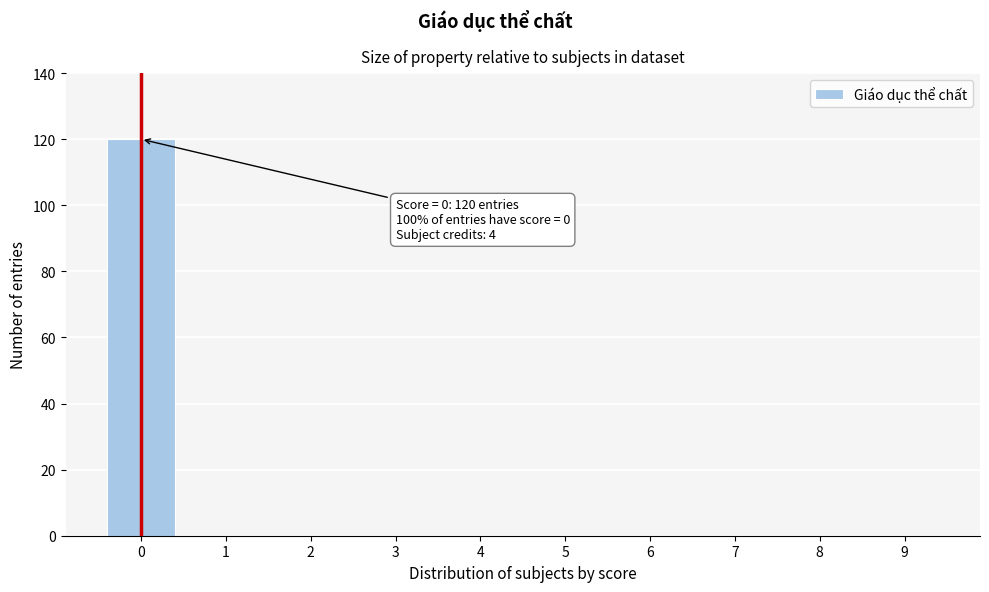

Reading right to left, transcribe all the data shown in this chart.

9=0	8=0	7=0	6=0	5=0	4=0	3=0	2=0	1=0	0=120